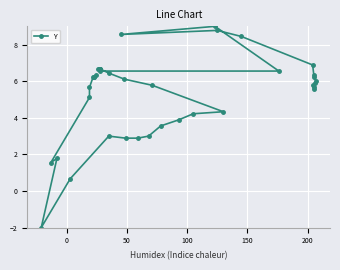

Does the chart have visible grid lines?

Yes